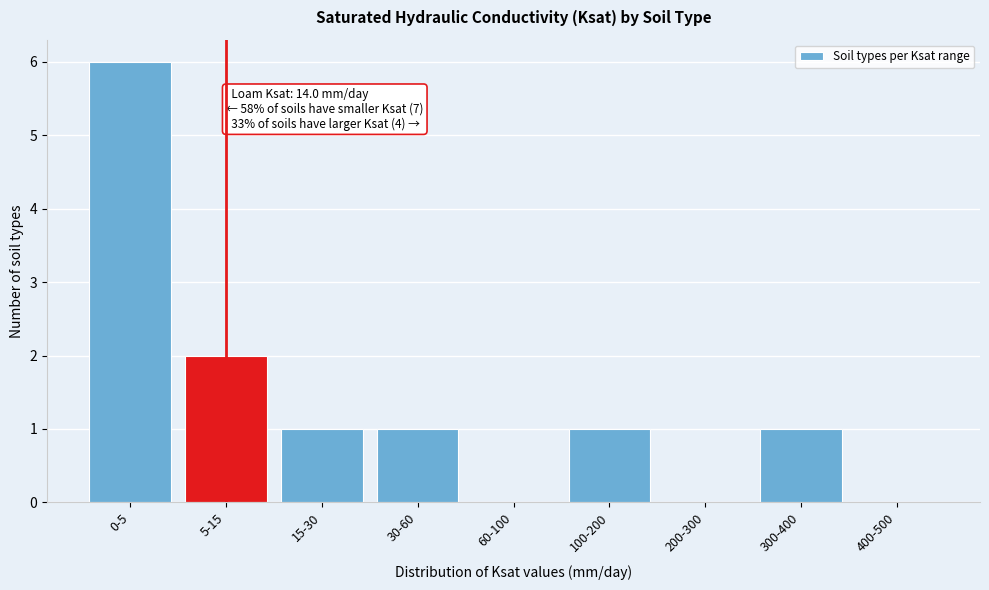

Reading left to right, transcribe all the data shown in this chart.

0-5=6	5-15=2	15-30=1	30-60=1	60-100=0	100-200=1	200-300=0	300-400=1	400-500=0